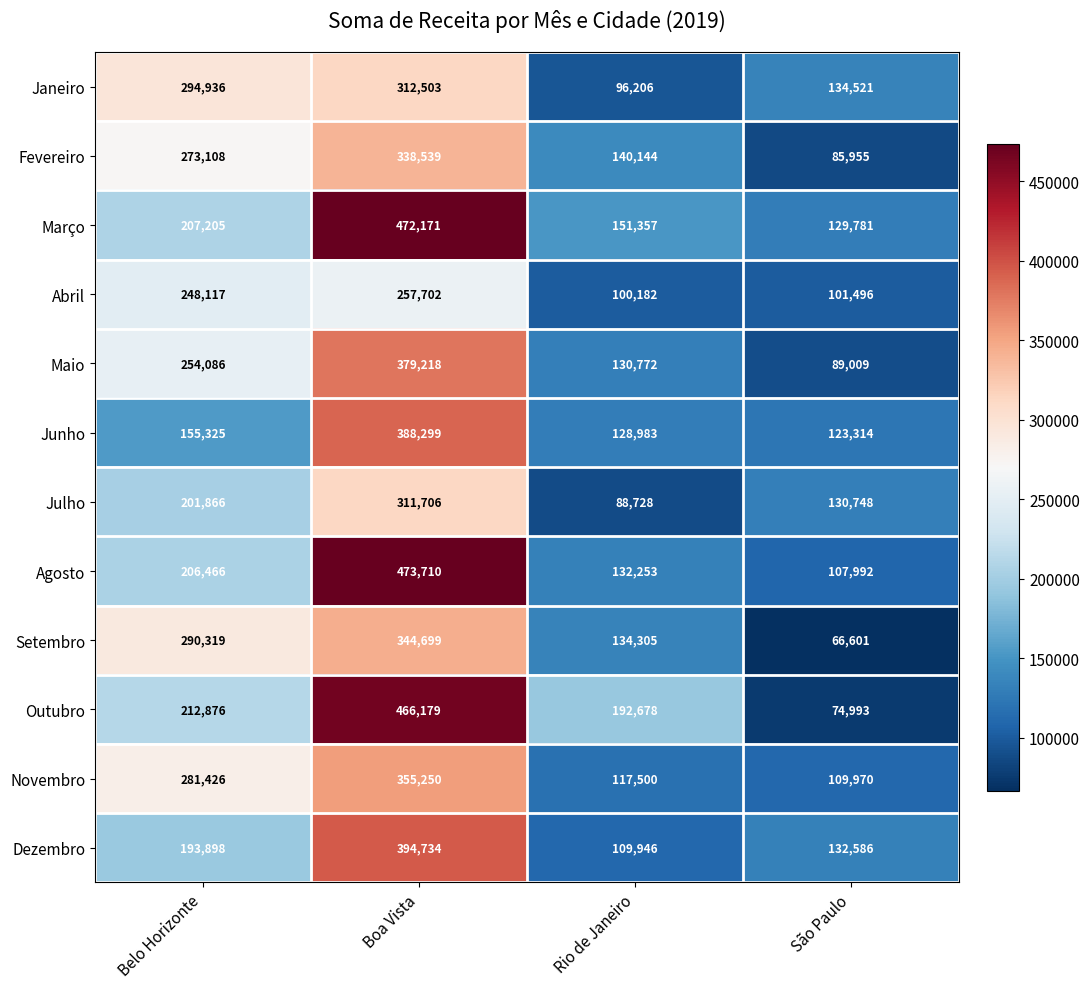

What is the sum of all Outubro values?

946726